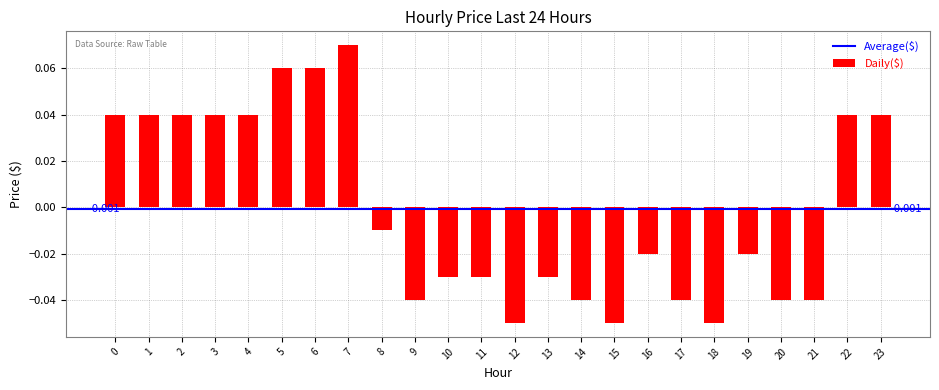

How many values exceed 0?

10